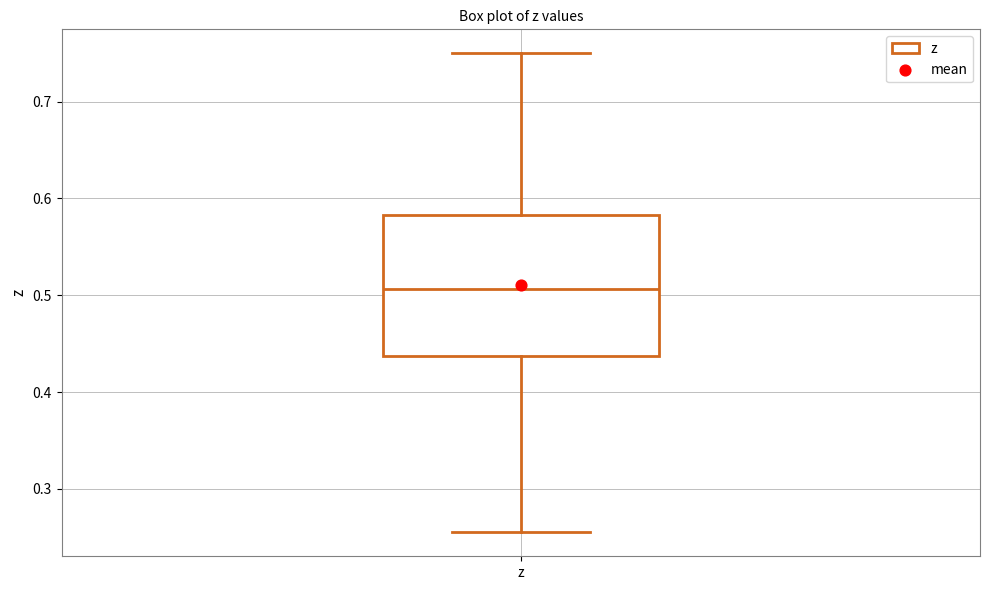

Where does the upper whisker of the box for z end on the y-axis? The values are not printed on the chart, so give them approximately, as read against the axis.

0.75